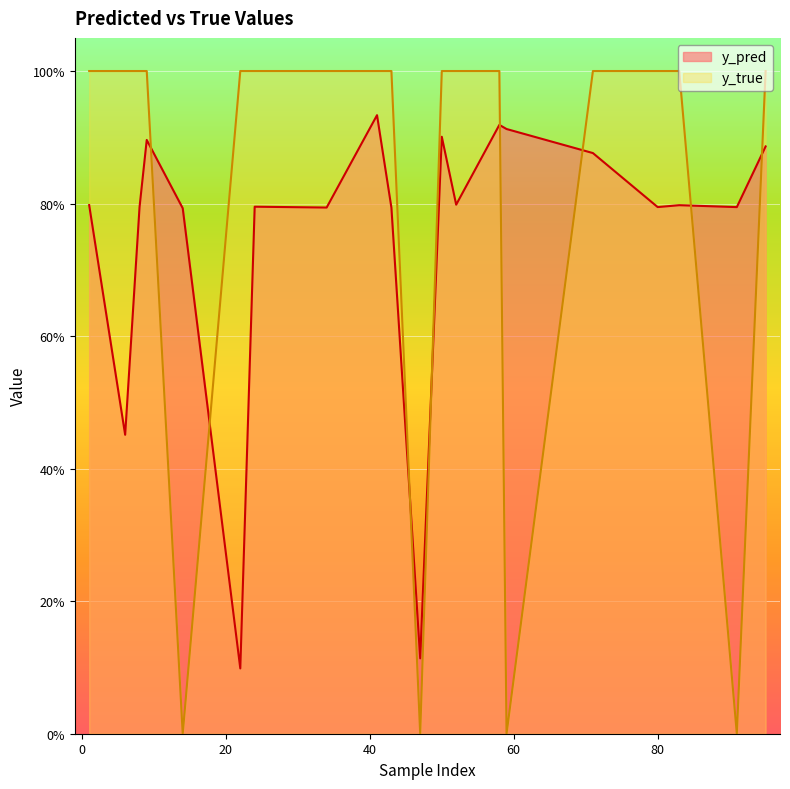

Which has a higher value, 47 or 50?

50